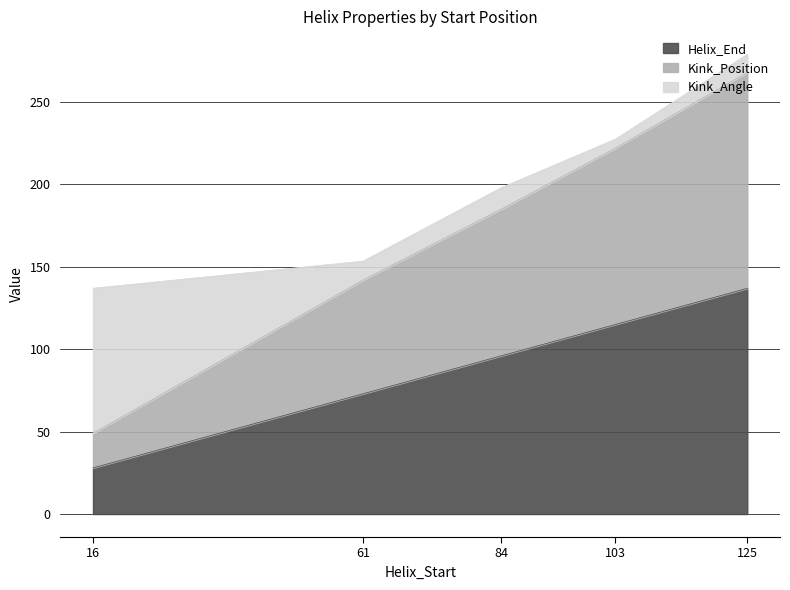

True or false: Helix_End and Kink_Position cross at least once.

False